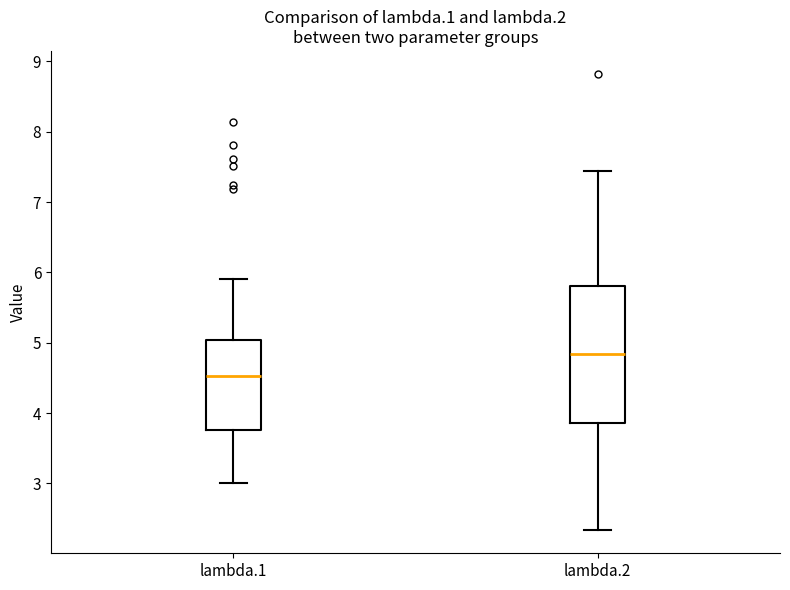

Reading left to right, read every box against the y-axis: the position of its median line, the range the box covers, and the ends of its whiskers. The values are not printed on the chart, so give them approximately, as read against the axis.

lambda.1: median 4.5, box 3.8 to 5.0, whiskers 3.0 to 5.9
lambda.2: median 4.8, box 3.9 to 5.8, whiskers 2.3 to 7.4